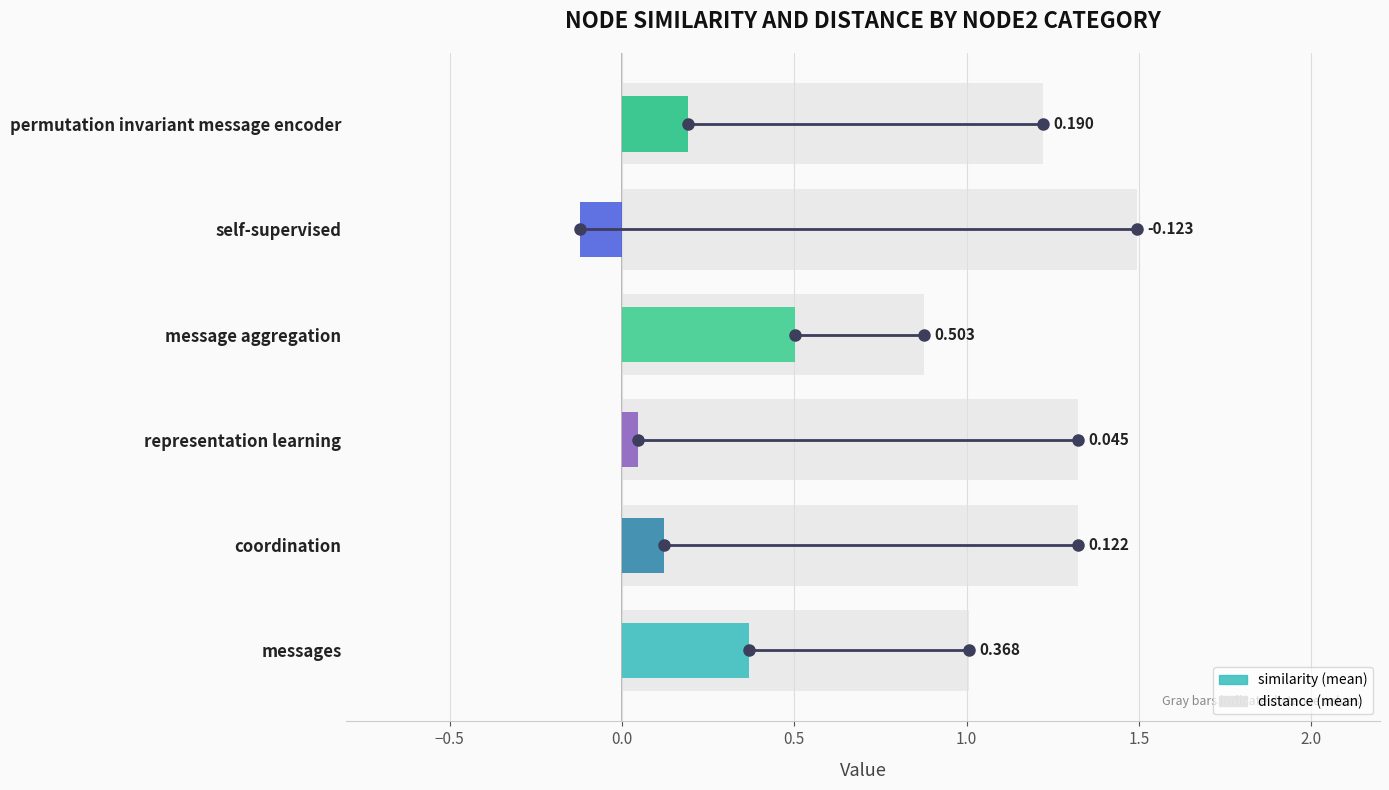

Is it true that the value at representation learning is 1.3?

True